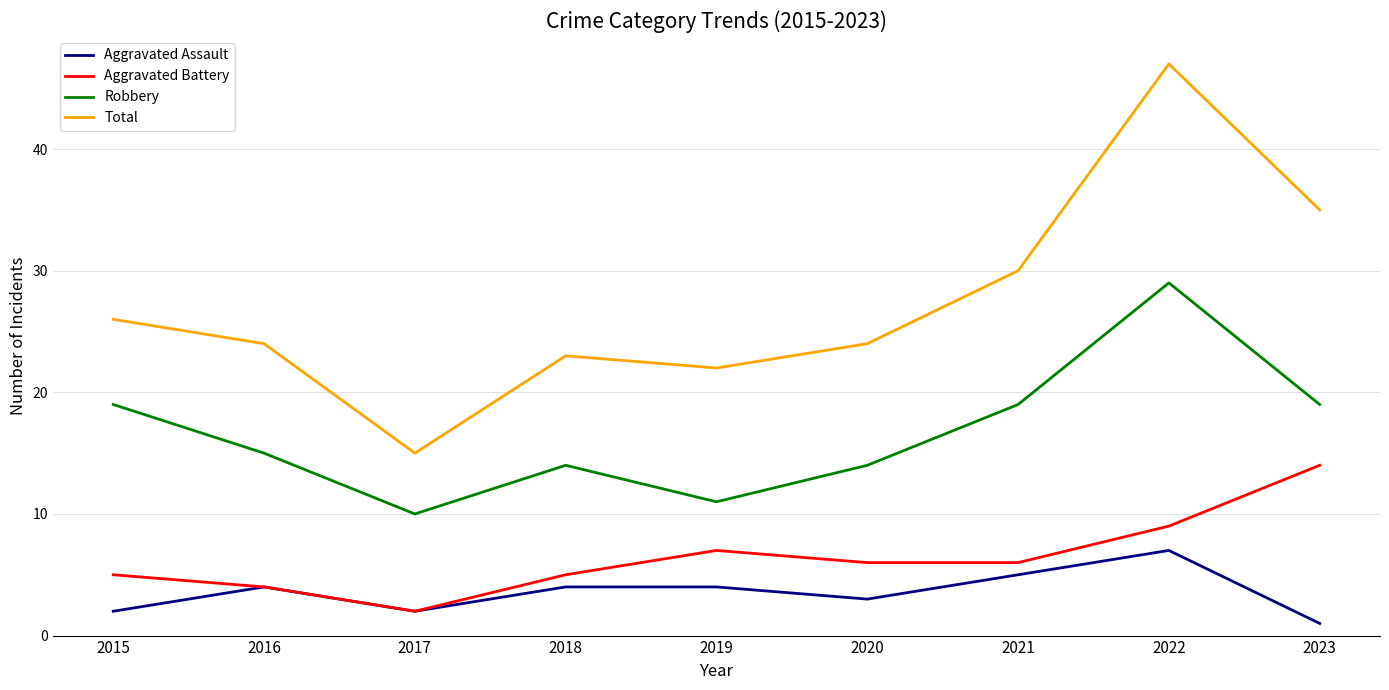

What is the total value across all series at 2023?

69